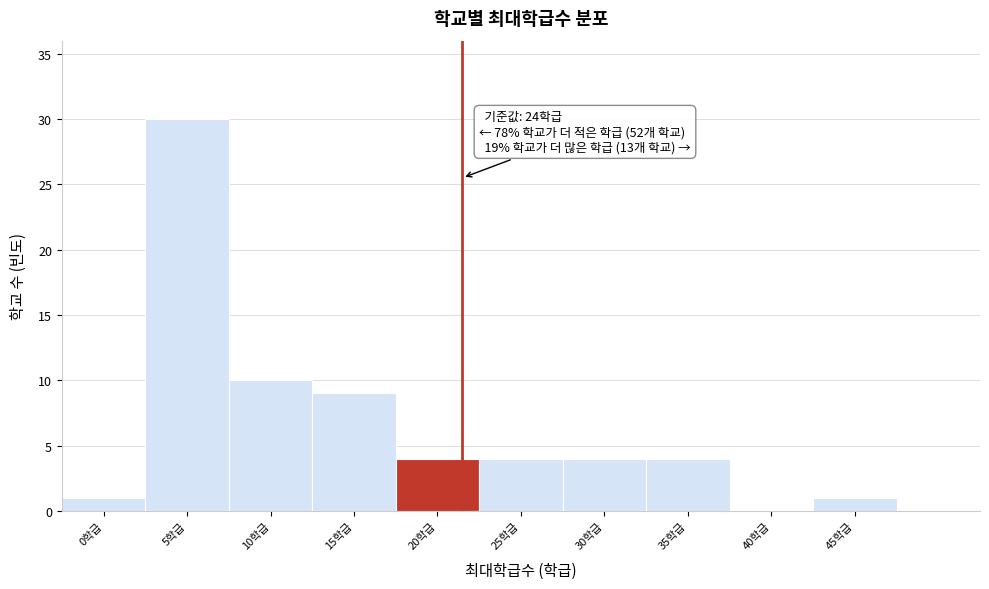

Reading left to right, transcribe all the data shown in this chart.

0학급=1	5학급=30	10학급=10	15학급=9	20학급=4	25학급=4	30학급=4	35학급=4	40학급=0	45학급=1